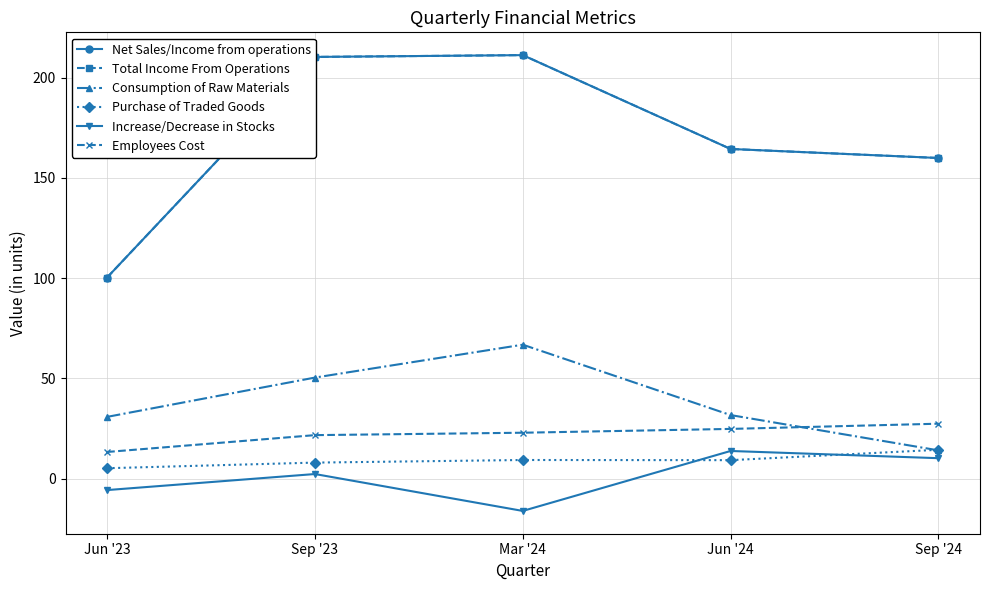

At which label is Employees Cost closest to 20?

Sep '23